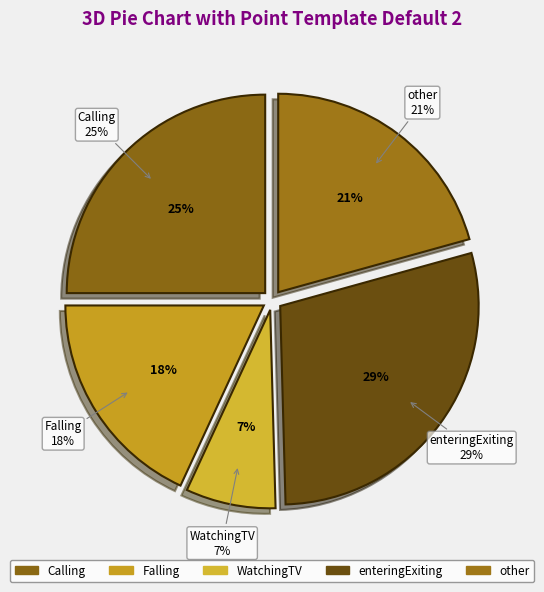

Combined, what portion of the pie is Clapping and other?

20.7%